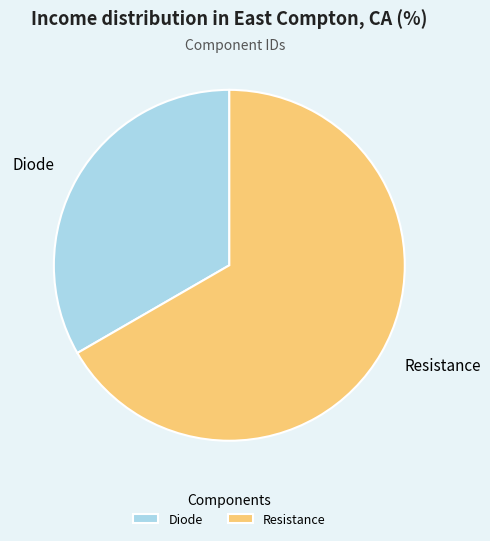

How many segments does this pie chart have?

2